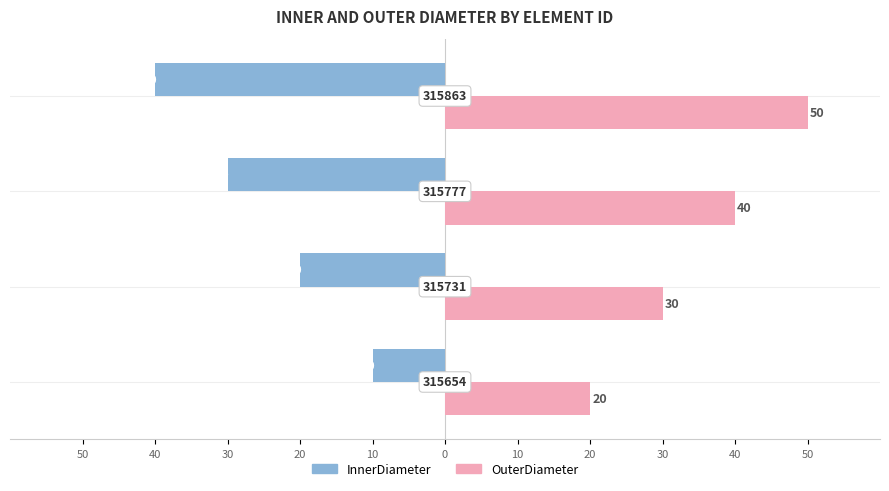

What are all the series names shown in the legend?

InnerDiameter, OuterDiameter